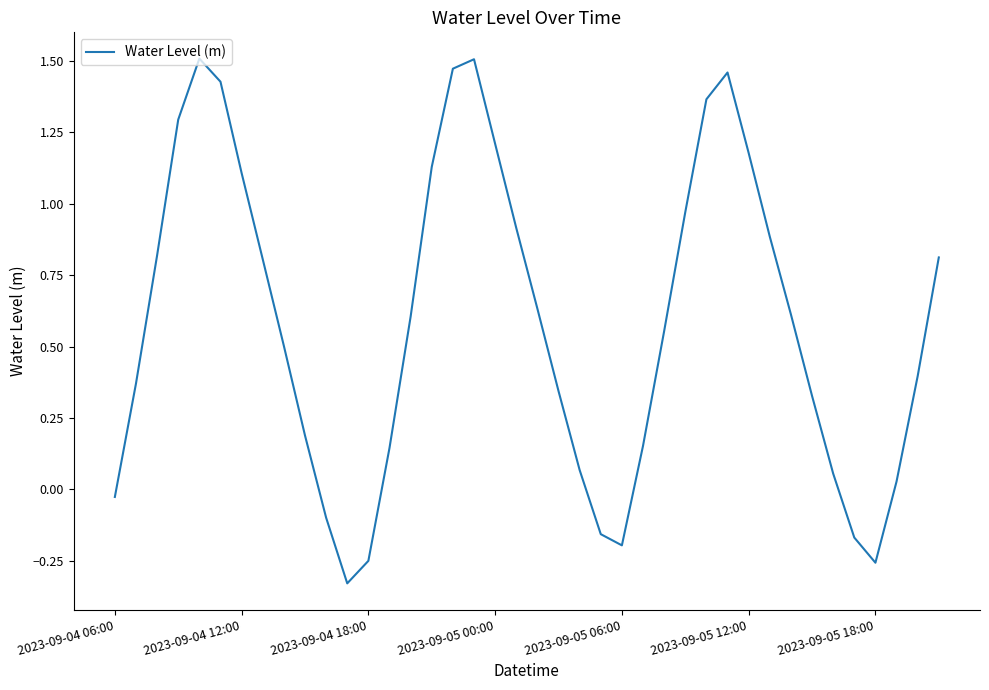

What is the sum of all values?

23.4